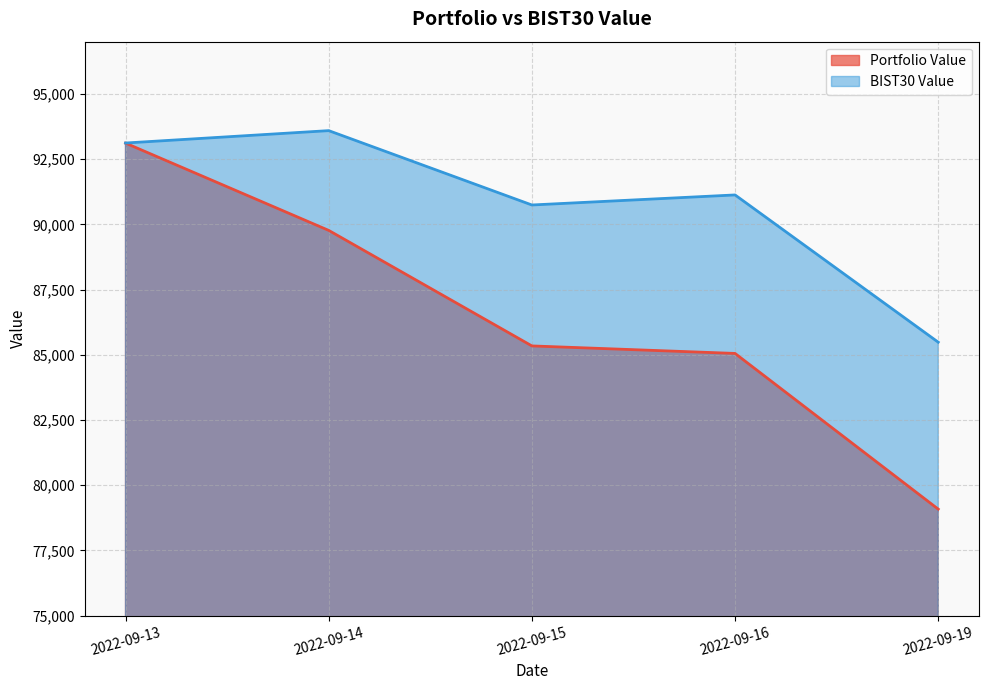

List the labels in order of Portfolio Value value, smallest first.

2022-09-19, 2022-09-16, 2022-09-15, 2022-09-14, 2022-09-13